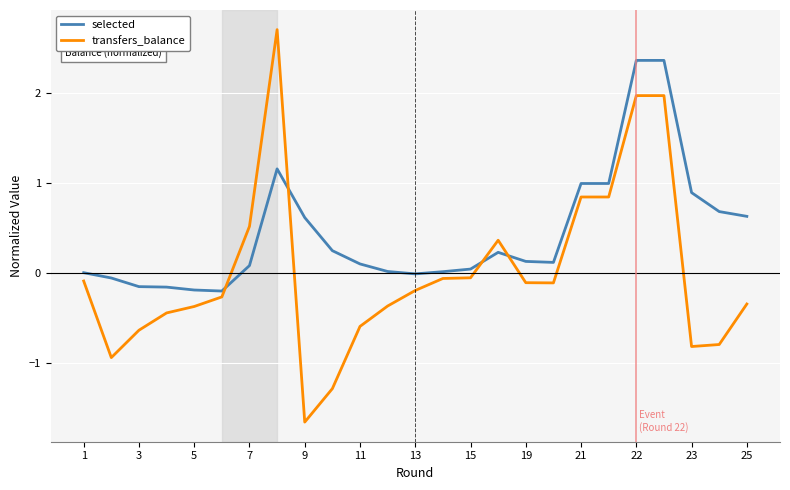

Rank the series by their maximum value, from highest to lowest.

transfers_balance, selected